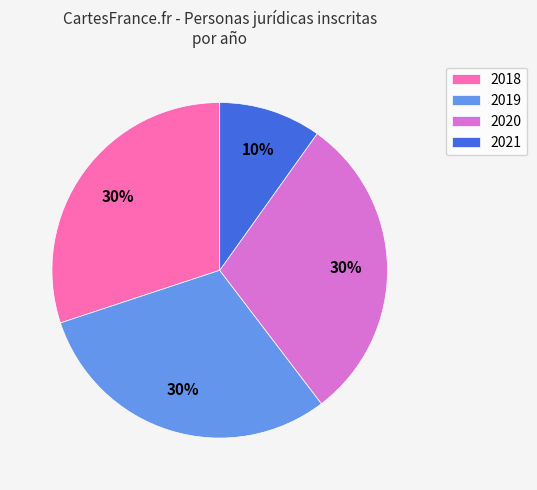

What percentage is the 2021 slice, to the nearest percent?

10%